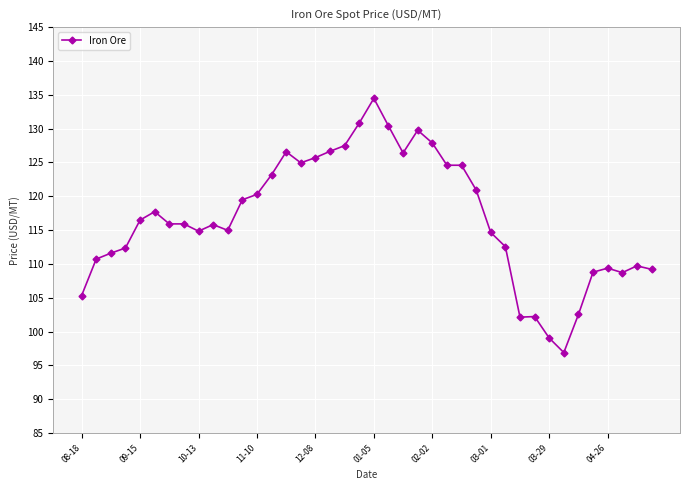

True or false: there are more than 1 points higher than both neighbors.

True